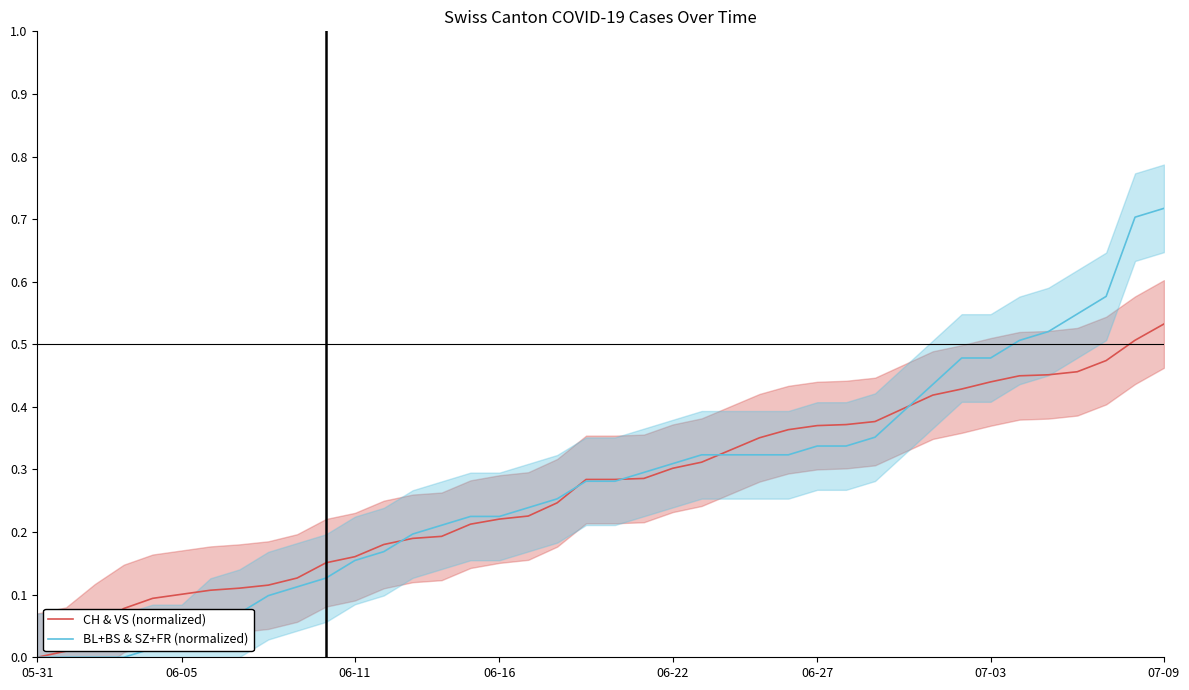

Does the chart have visible grid lines?

No